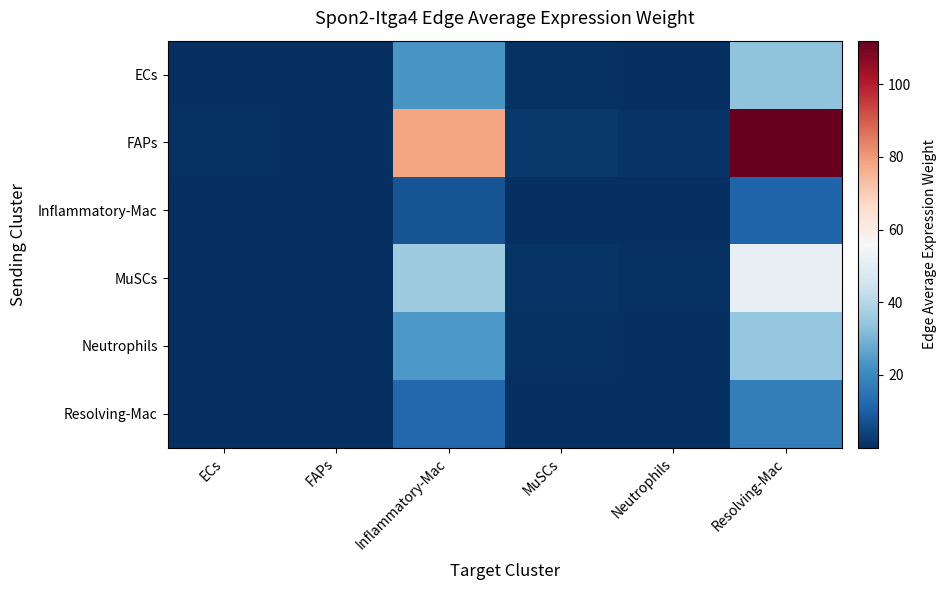

At how many categories does at least one series exceed 8?

2